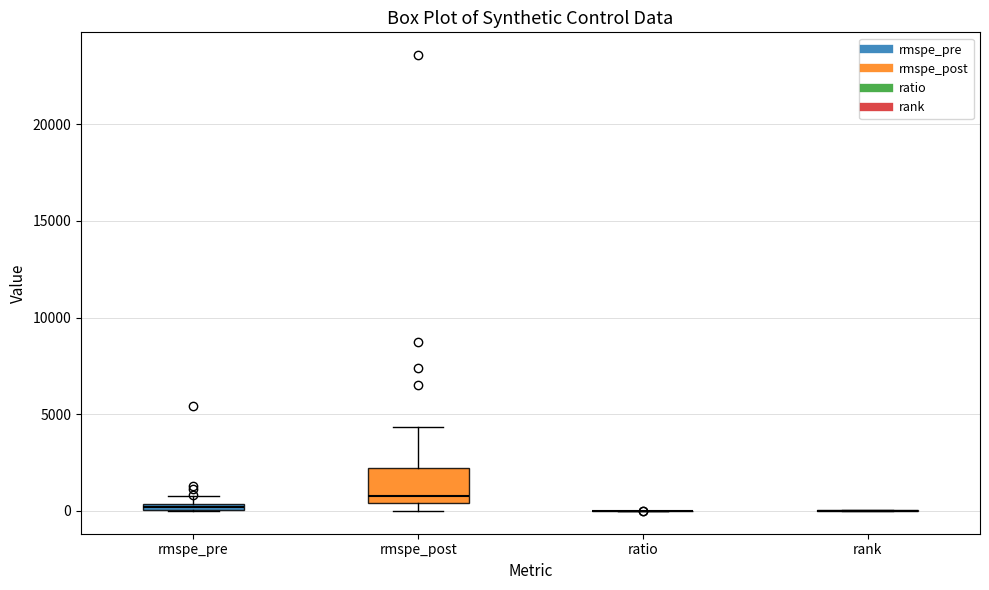

Comparing the boxes themselves (not the whiskers), which one is the tallest?

rmspe_post